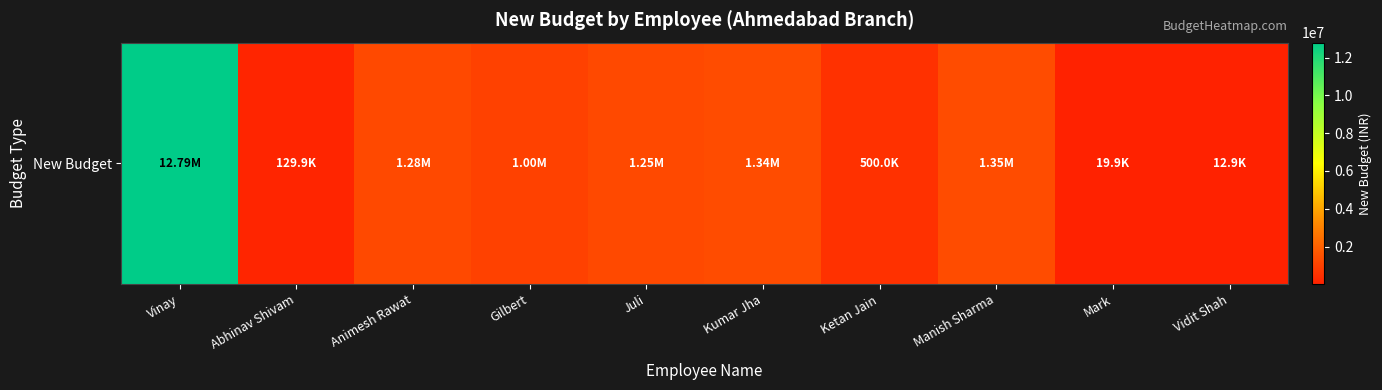

Rank the categories by value from highest to lowest.

Vinay, Manish Sharma, Kumar Jha, Animesh Rawat, Juli, Gilbert, Ketan Jain, Abhinav Shivam, Mark, Vidit Shah